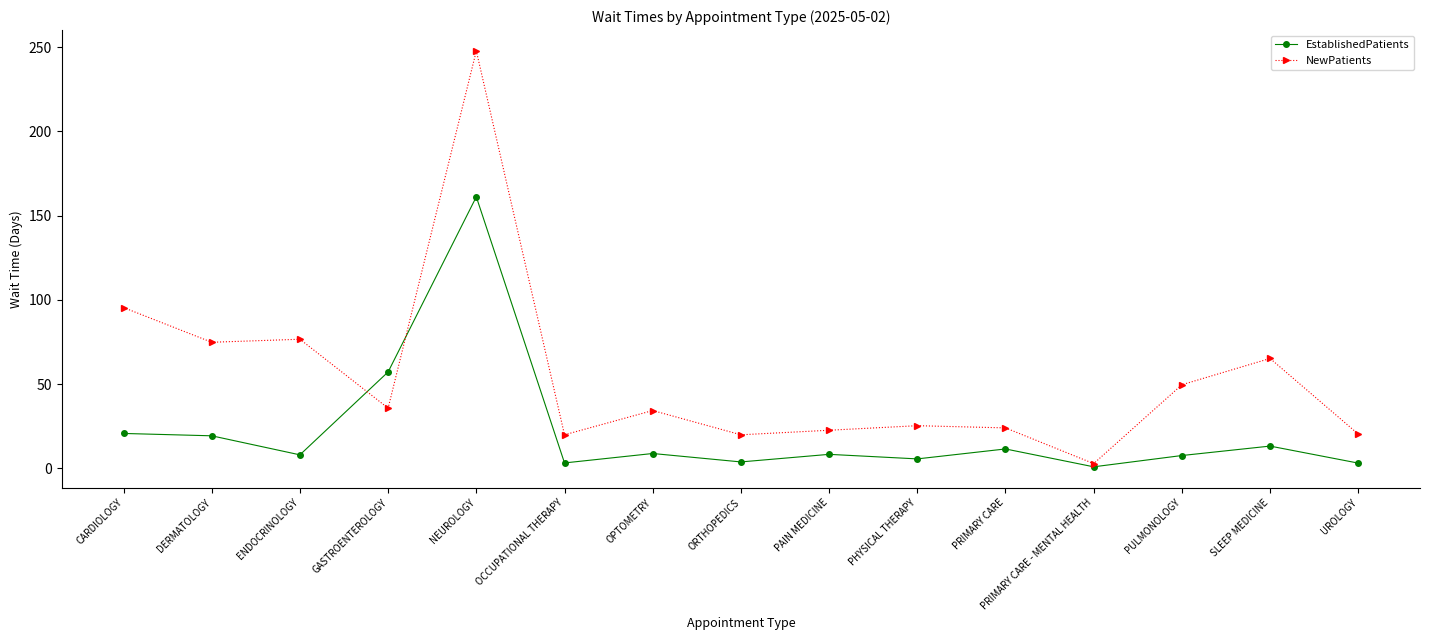

Which series changed the most between PHYSICAL THERAPY and UROLOGY?

NewPatients